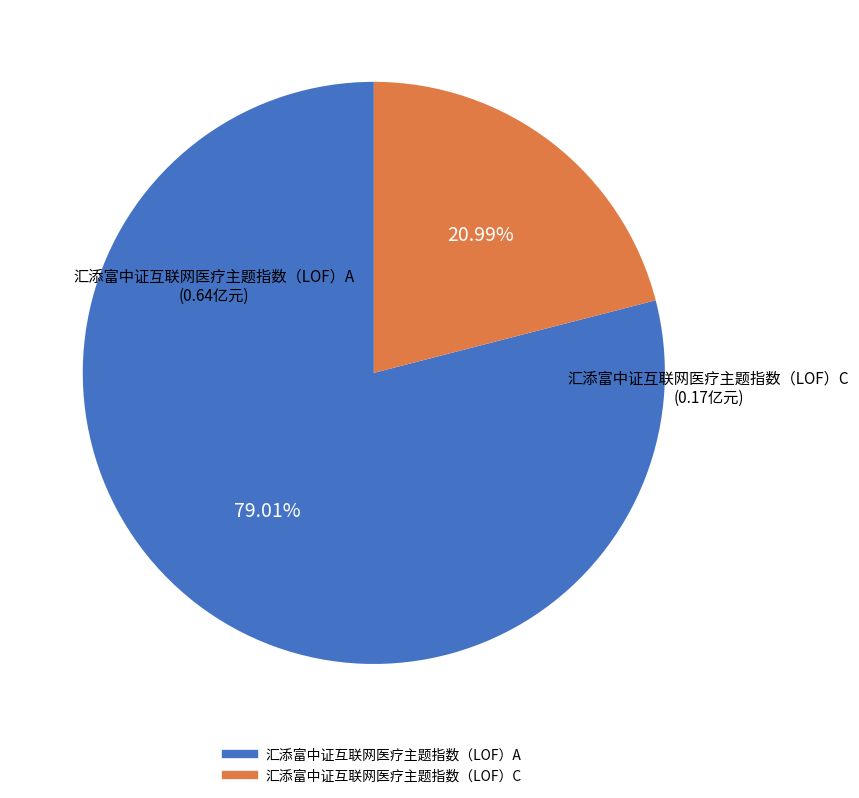

Which category has the smallest portion of the pie?

汇添富中证互联网医疗主题指数（LOF）C